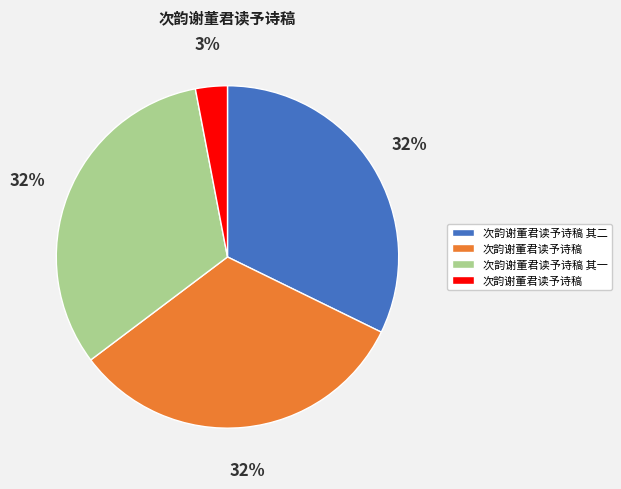

Is there any slice that represents more than half of the pie?

No